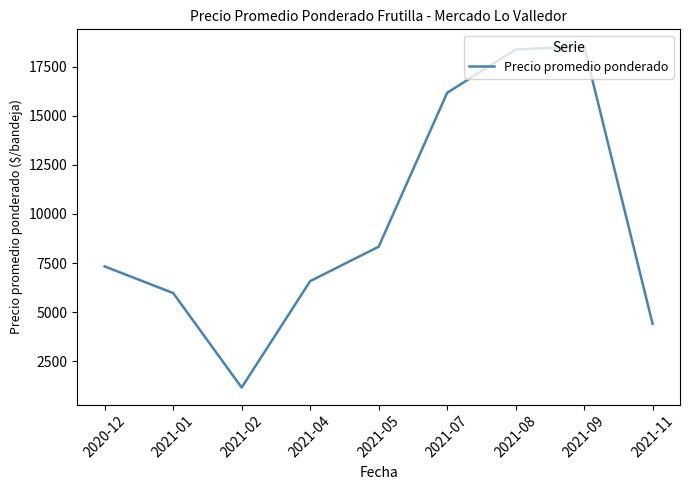

At which category does the chart reach its peak across all series?

2021-09